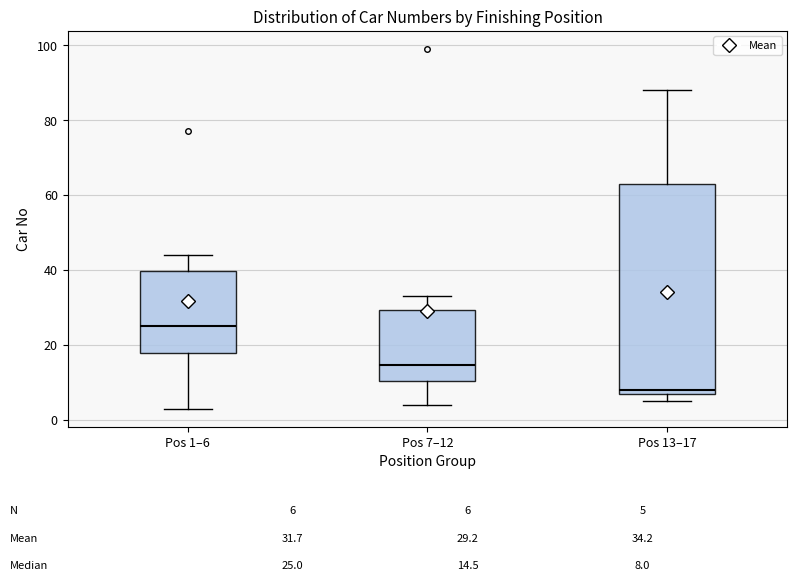

Which box is the tallest, from its lower edge to its upper edge?

Pos 13–17